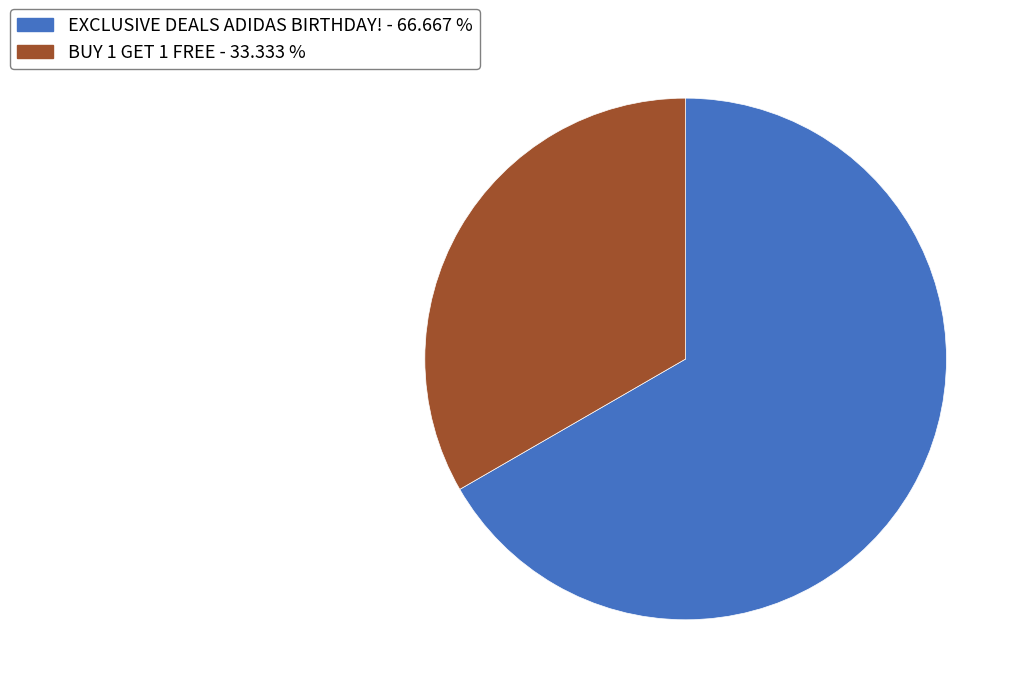

True or false: BUY 1 GET 1 FREE accounts for 33% of the total.

True